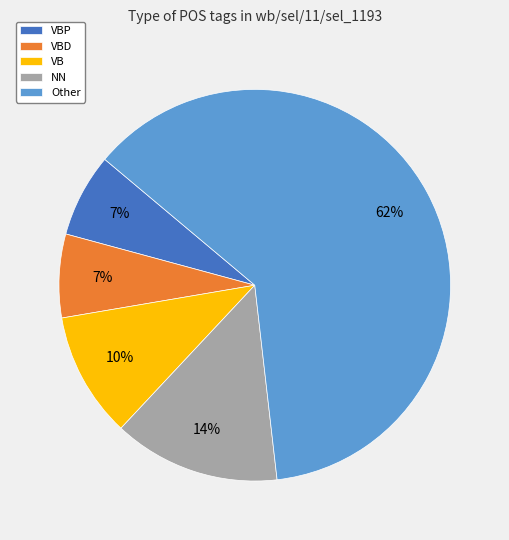

True or false: NN accounts for 14% of the total.

True